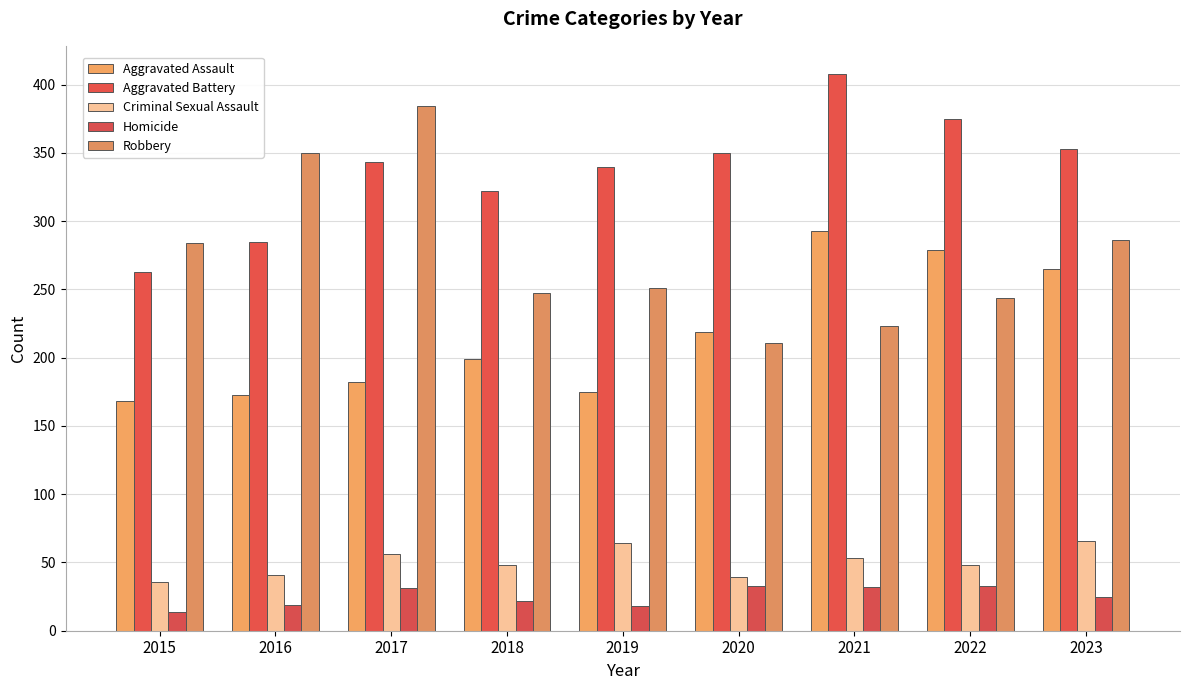

What is the value of the Aggravated Battery bar at the 7th from the left?

408